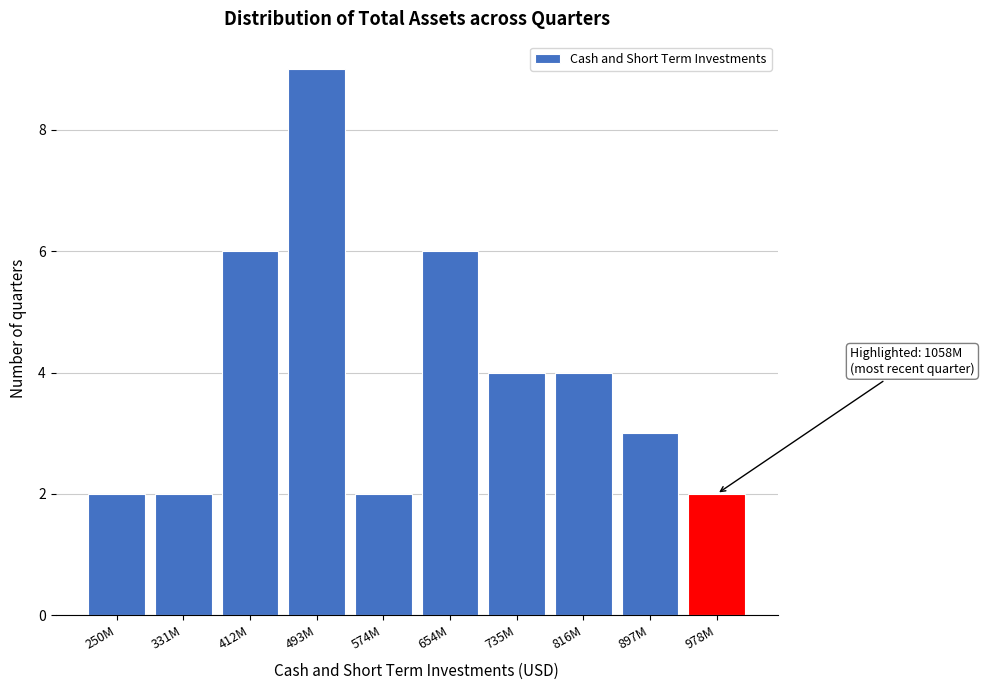

Reading left to right, transcribe all the data shown in this chart.

2	2	6	9	2	6	4	4	3	2